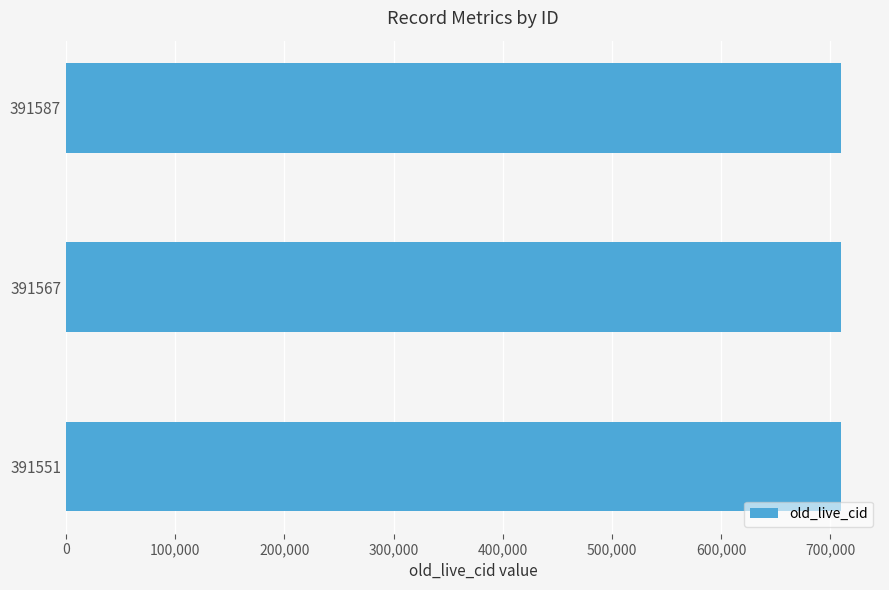

The value at 391567 is 968576. True or false?

False